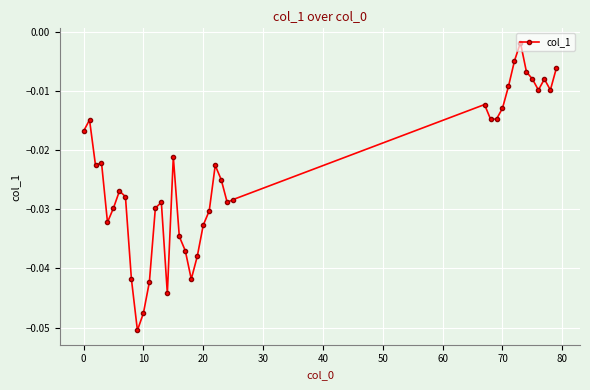

How many lines are shown in the chart?

1